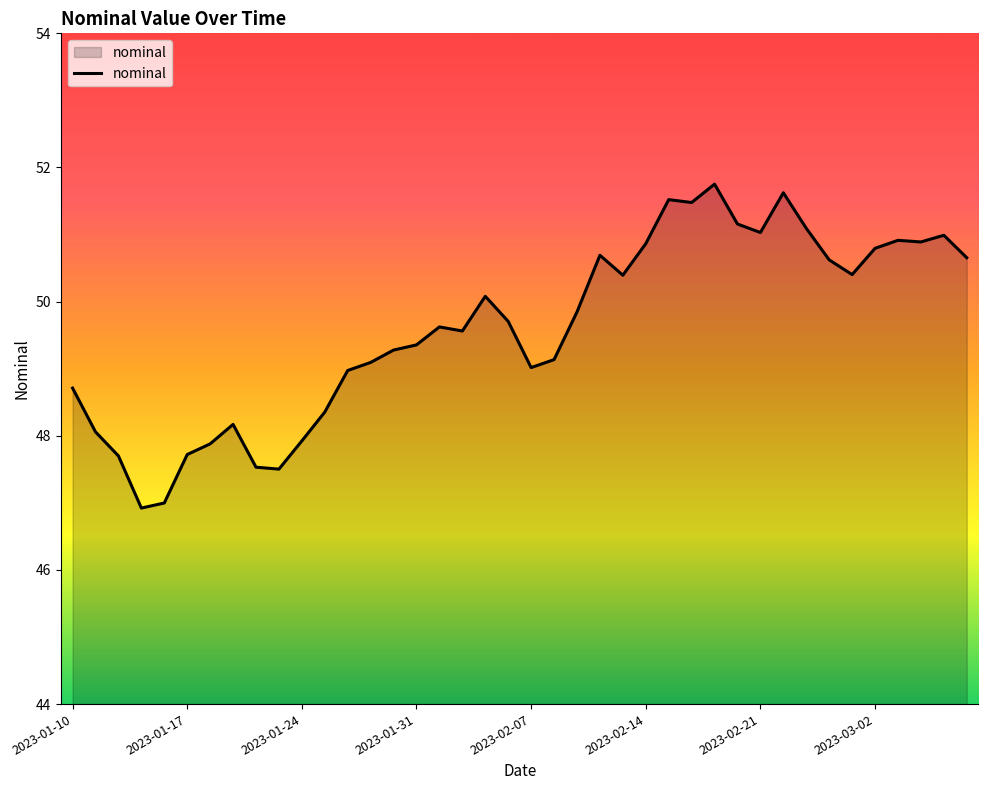

What is the maximum value shown in the chart?

51.8